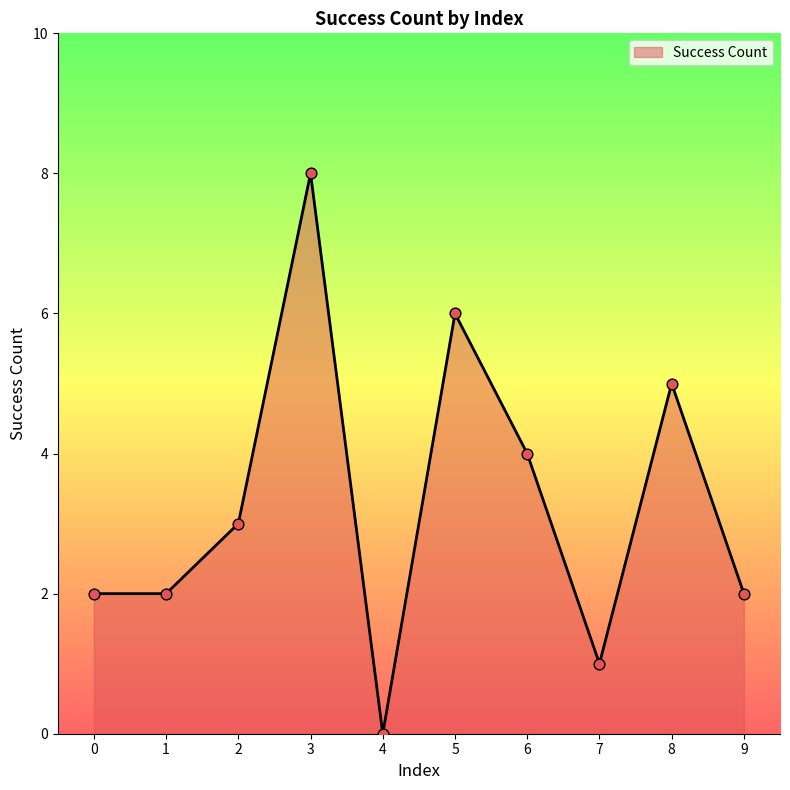

Between 3 and 1, which is larger?

3